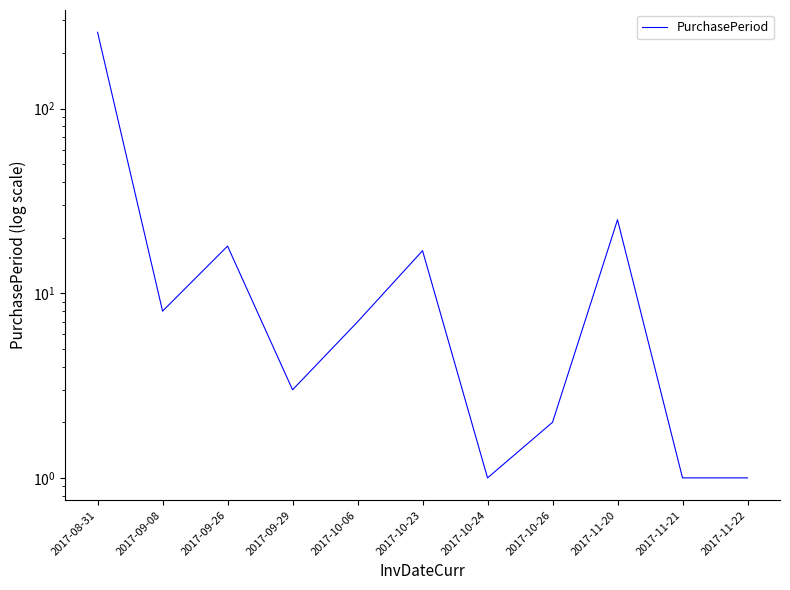

The value at 2017-10-23 is 29. True or false?

False